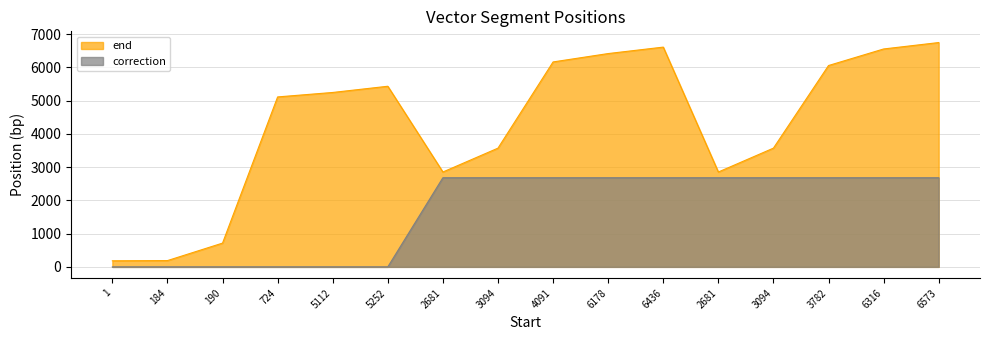

Is it true that end equals 6055 at 3782?

True